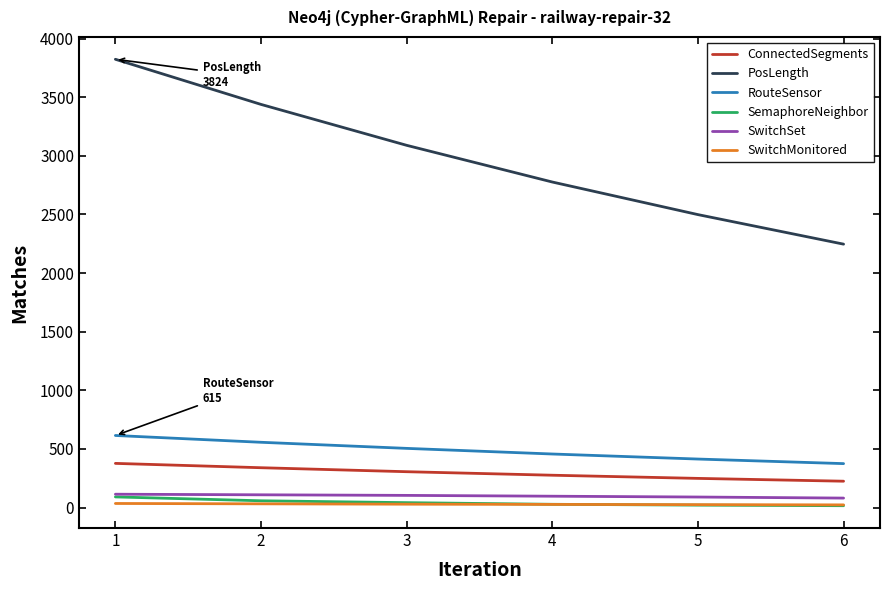

What is the sum of the PosLength values at 2 and 4?

6216